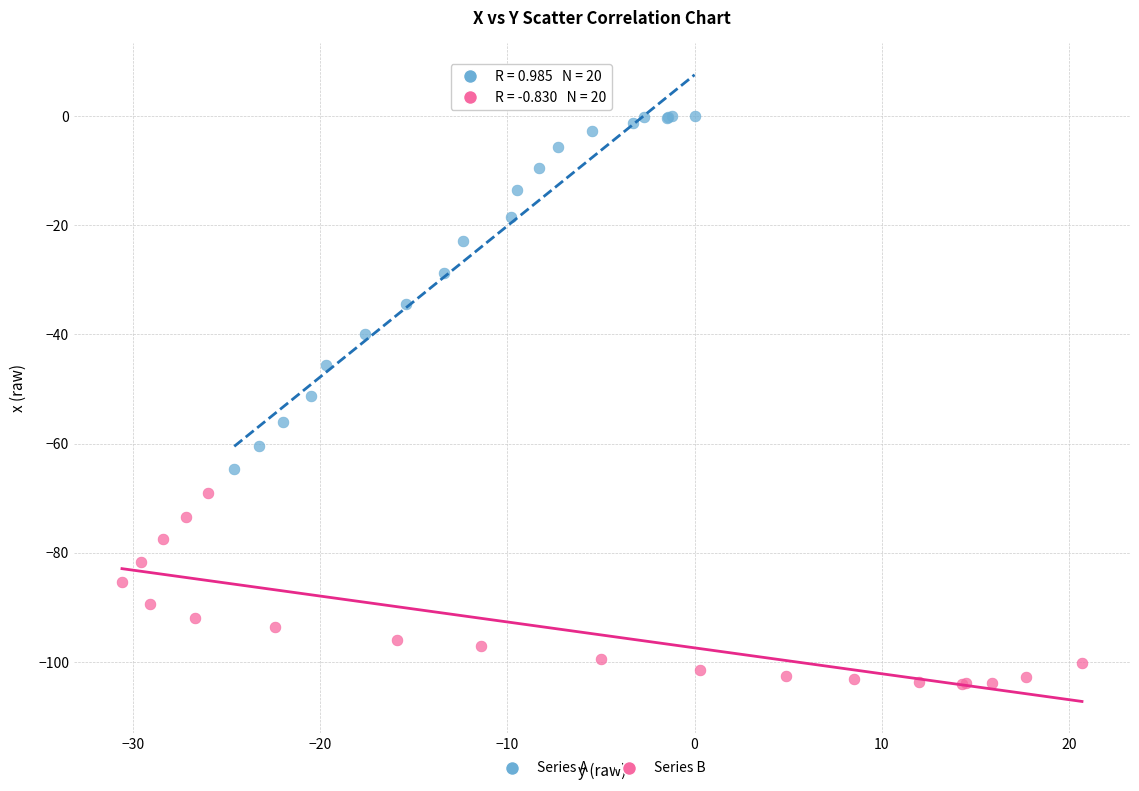

Which series reaches the maximum Y coordinate?

Series A